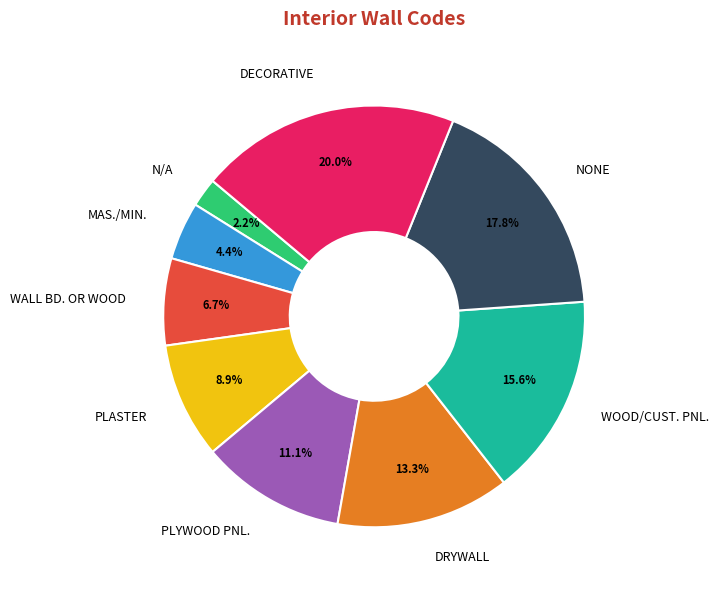

What is the total percentage of N/A and PLASTER?

11.1%